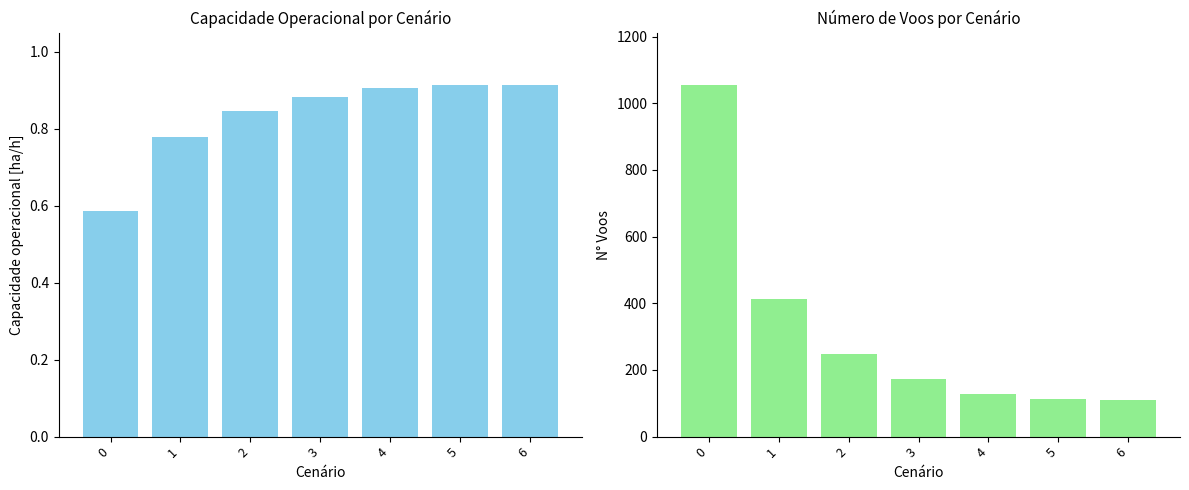

What are all the series names shown in the legend?

Capacidade operacional [ha/h], N° Voos